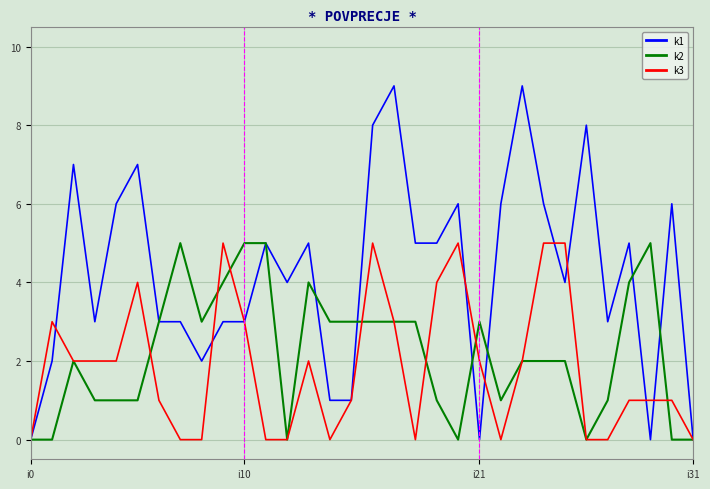

Which series has the widest spread of values?

k1